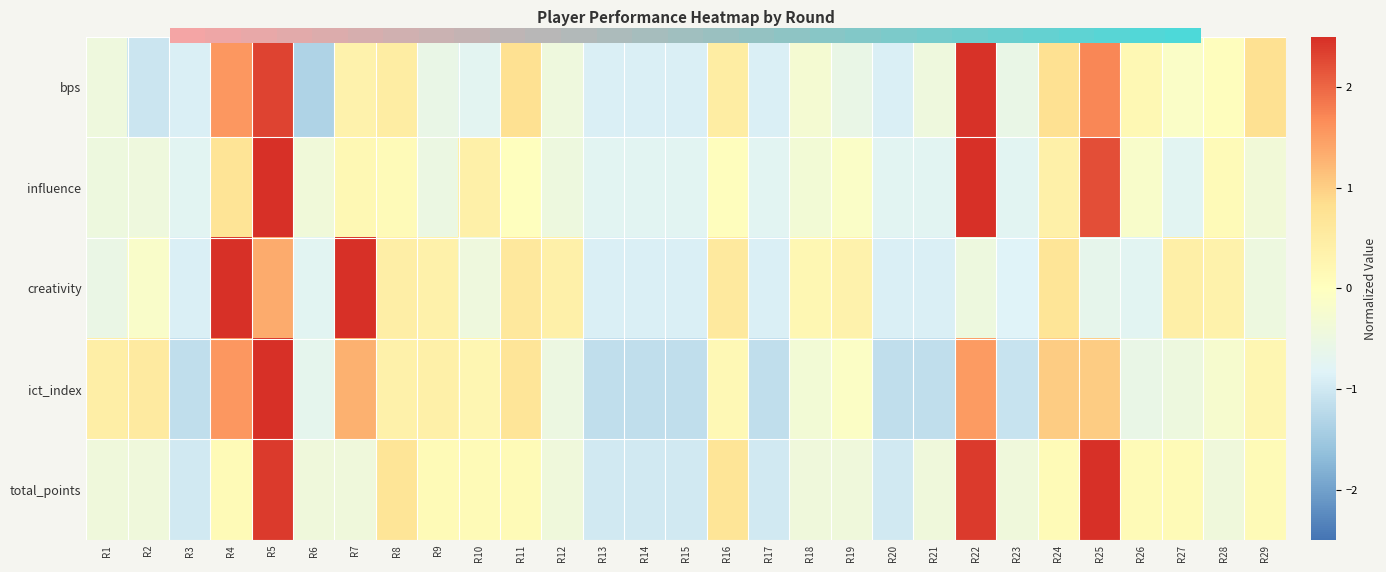

Rank the series by their maximum value, from highest to lowest.

0.0, influence, creativity, total_points, ict_index